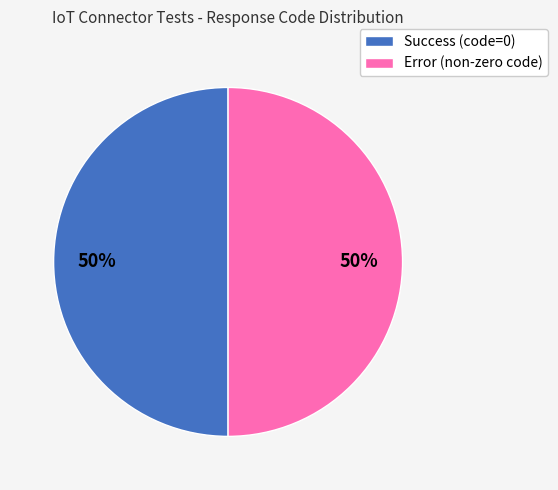

How many segments does this pie chart have?

2